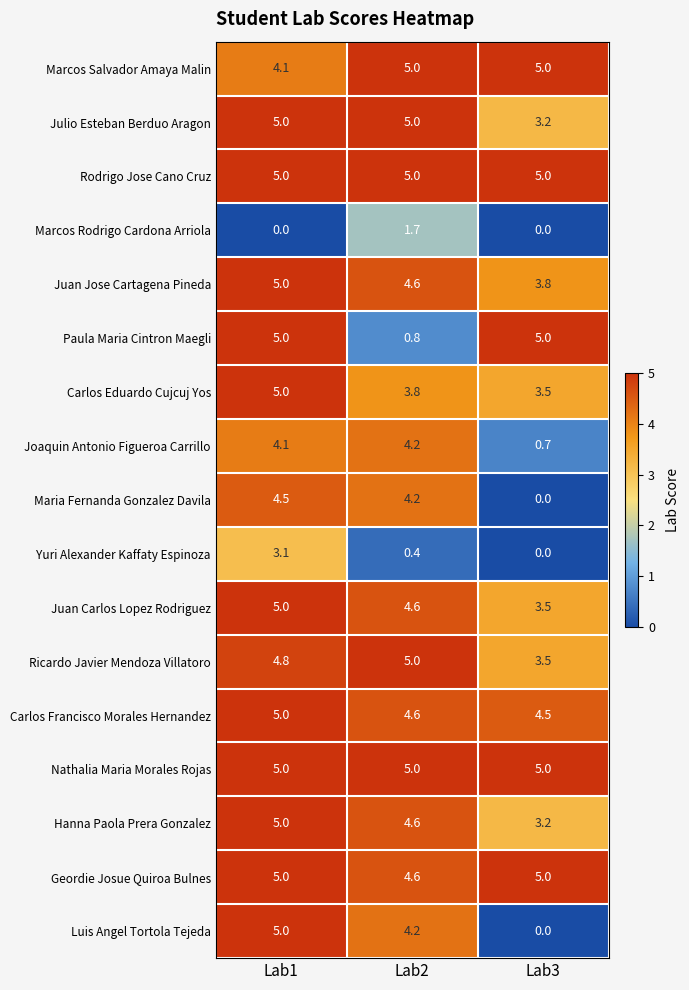

At how many categories does at least one series exceed 4?

3